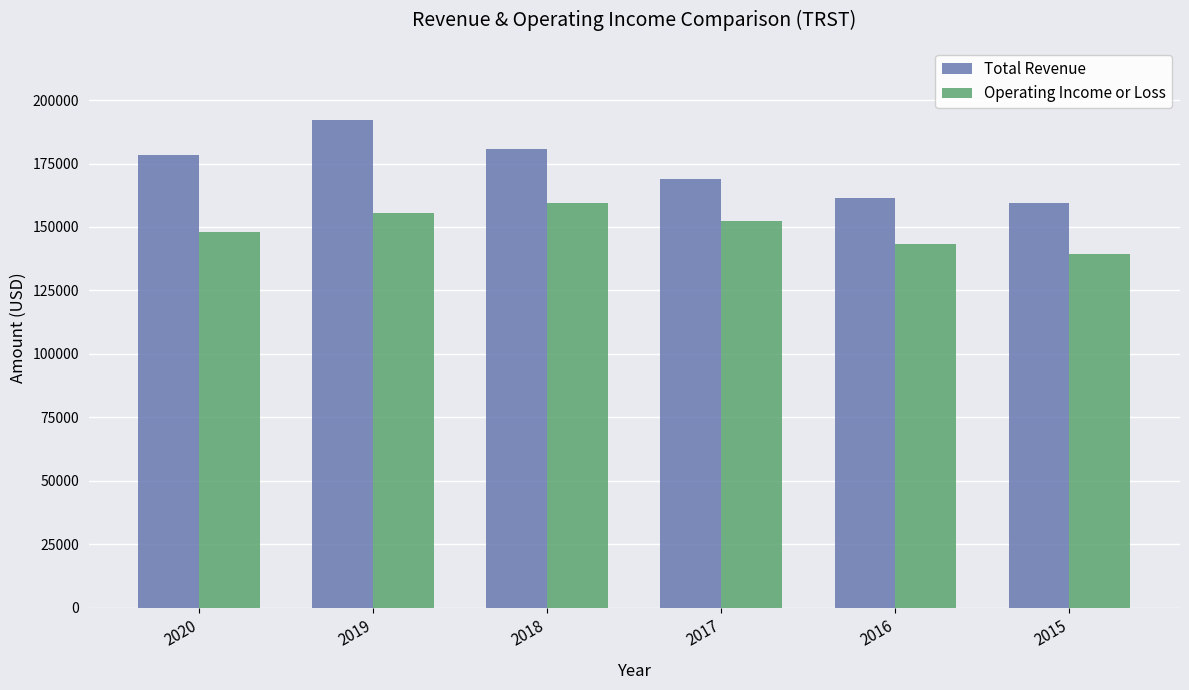

Which series has the largest total across all categories?

Total Revenue